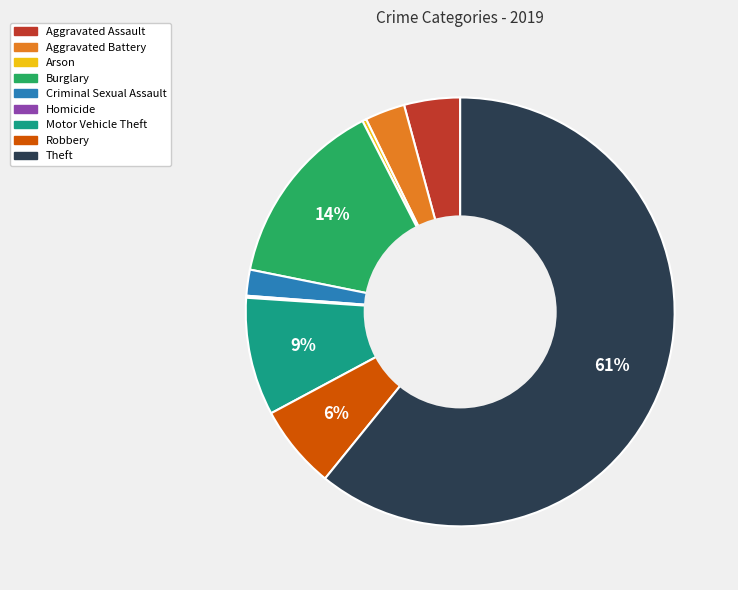

Approximately how many times larger is the value at Criminal Sexual Assault compared to Robbery?

0.3